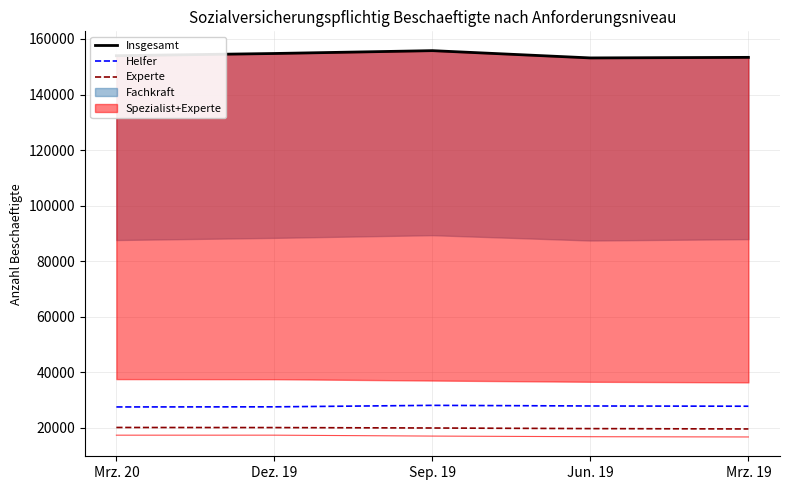

What is the sum of the Insgesamt values at Sep. 19 and Mrz. 20?

309738